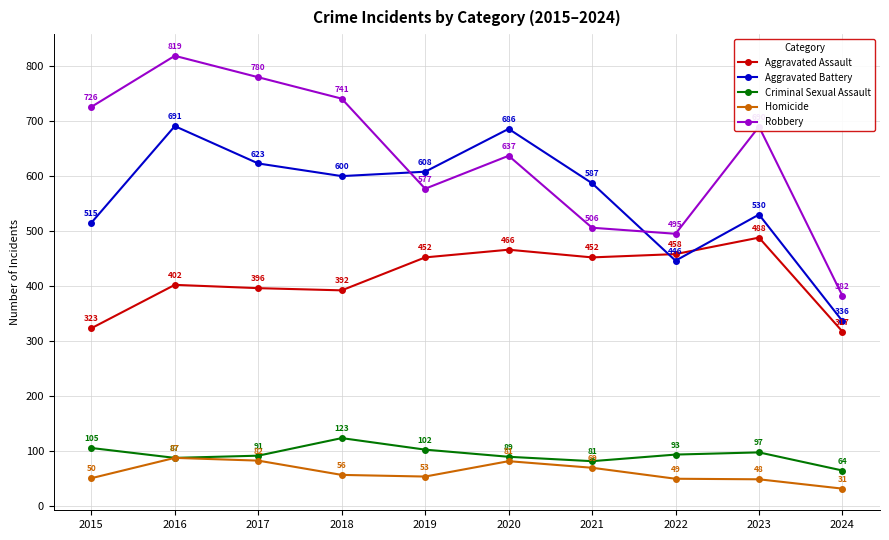

At which label is Robbery closest to 600?

2019